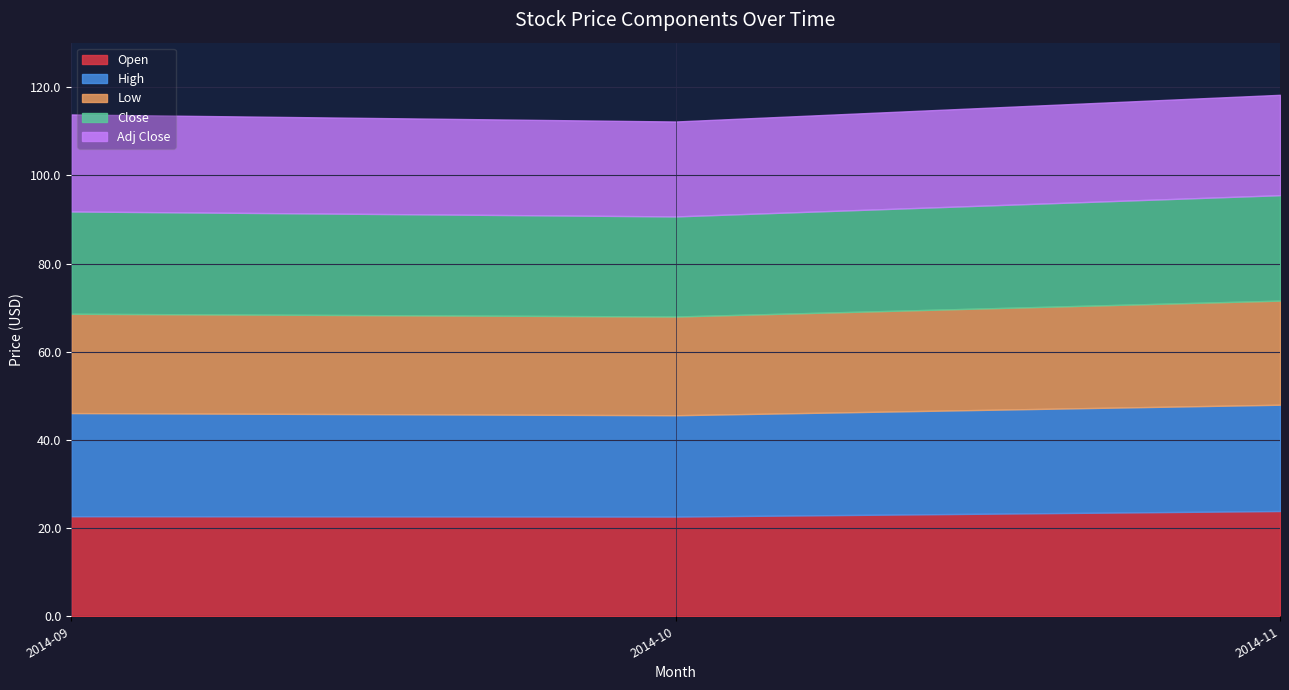

The Open series shows 23.9 at 2014-11. True or false?

True